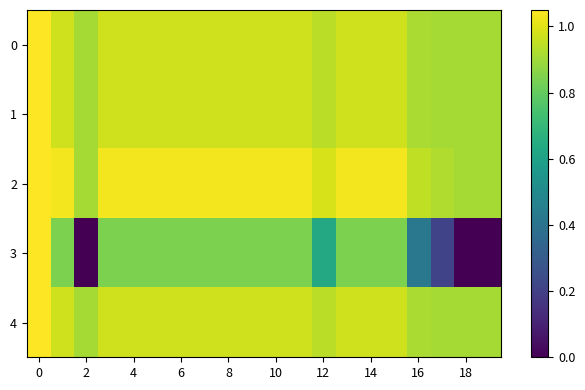

Which series has the widest spread of values?

3